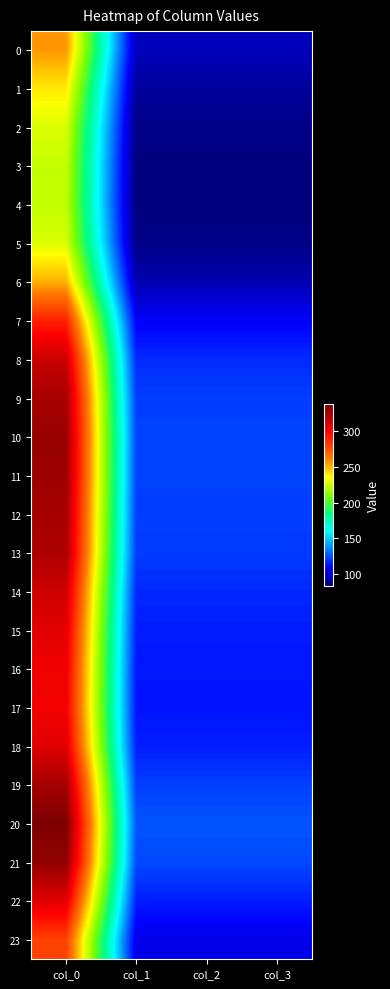

Reading left to right, what are all the values shown in this chart?

0: col_0=256.5	col_1=95.8	col_2=95.8	col_3=95.8
1: col_0=239.7	col_1=89.5	col_2=89.5	col_3=89.5
2: col_0=228.7	col_1=85.4	col_2=85.4	col_3=85.4
3: col_0=224.1	col_1=83.7	col_2=83.7	col_3=83.7
4: col_0=223.3	col_1=83.4	col_2=83.4	col_3=83.4
5: col_0=228.7	col_1=85.4	col_2=85.4	col_3=85.4
6: col_0=250.9	col_1=93.7	col_2=93.7	col_3=93.7
7: col_0=289.1	col_1=107.9	col_2=107.9	col_3=107.9
8: col_0=314.1	col_1=117.3	col_2=117.3	col_3=117.3
9: col_0=324.7	col_1=121.2	col_2=121.2	col_3=121.2
10: col_0=328.7	col_1=122.7	col_2=122.7	col_3=122.7
11: col_0=327.8	col_1=122.4	col_2=122.4	col_3=122.4
12: col_0=325.1	col_1=121.4	col_2=121.4	col_3=121.4
13: col_0=323.3	col_1=120.7	col_2=120.7	col_3=120.7
14: col_0=313.4	col_1=117.0	col_2=117.0	col_3=117.0
15: col_0=307.1	col_1=114.6	col_2=114.6	col_3=114.6
16: col_0=303.4	col_1=113.3	col_2=113.3	col_3=113.3
17: col_0=302.1	col_1=112.8	col_2=112.8	col_3=112.8
18: col_0=307.7	col_1=114.9	col_2=114.9	col_3=114.9
19: col_0=325.9	col_1=121.7	col_2=121.7	col_3=121.7
20: col_0=337.2	col_1=125.9	col_2=125.9	col_3=125.9
21: col_0=331.2	col_1=123.6	col_2=123.6	col_3=123.6
22: col_0=307.4	col_1=114.8	col_2=114.8	col_3=114.8
23: col_0=279.3	col_1=104.3	col_2=104.3	col_3=104.3